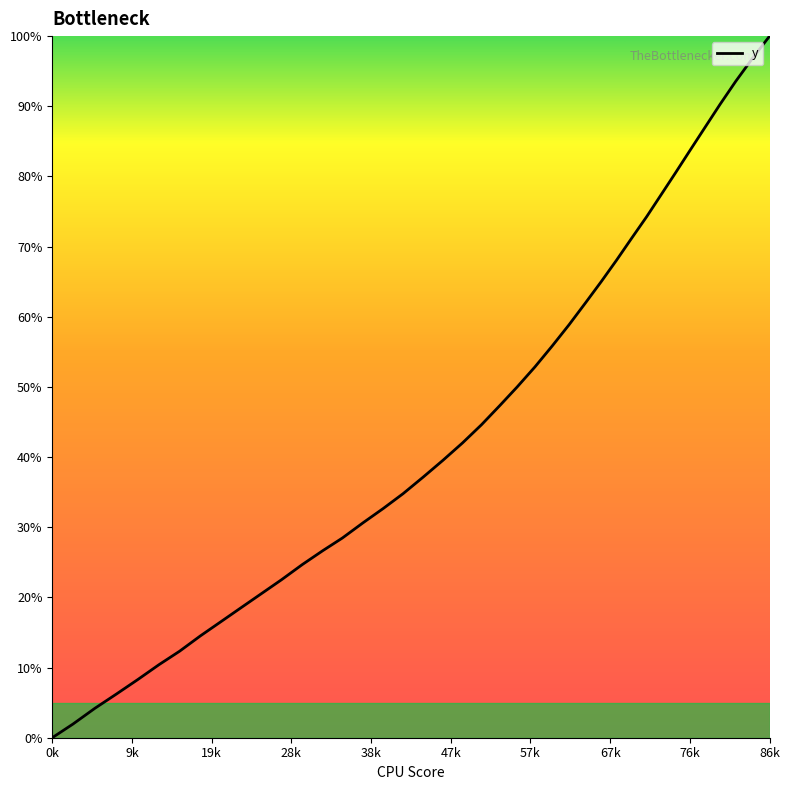

Count the number of categories in the chart.

40